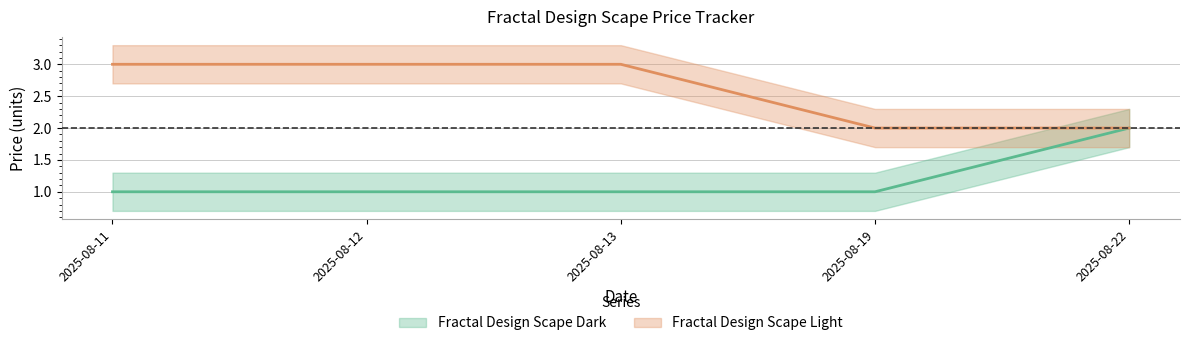

List the series in order of their overall mean, lowest first.

Fractal Design Scape Dark, Fractal Design Scape Light